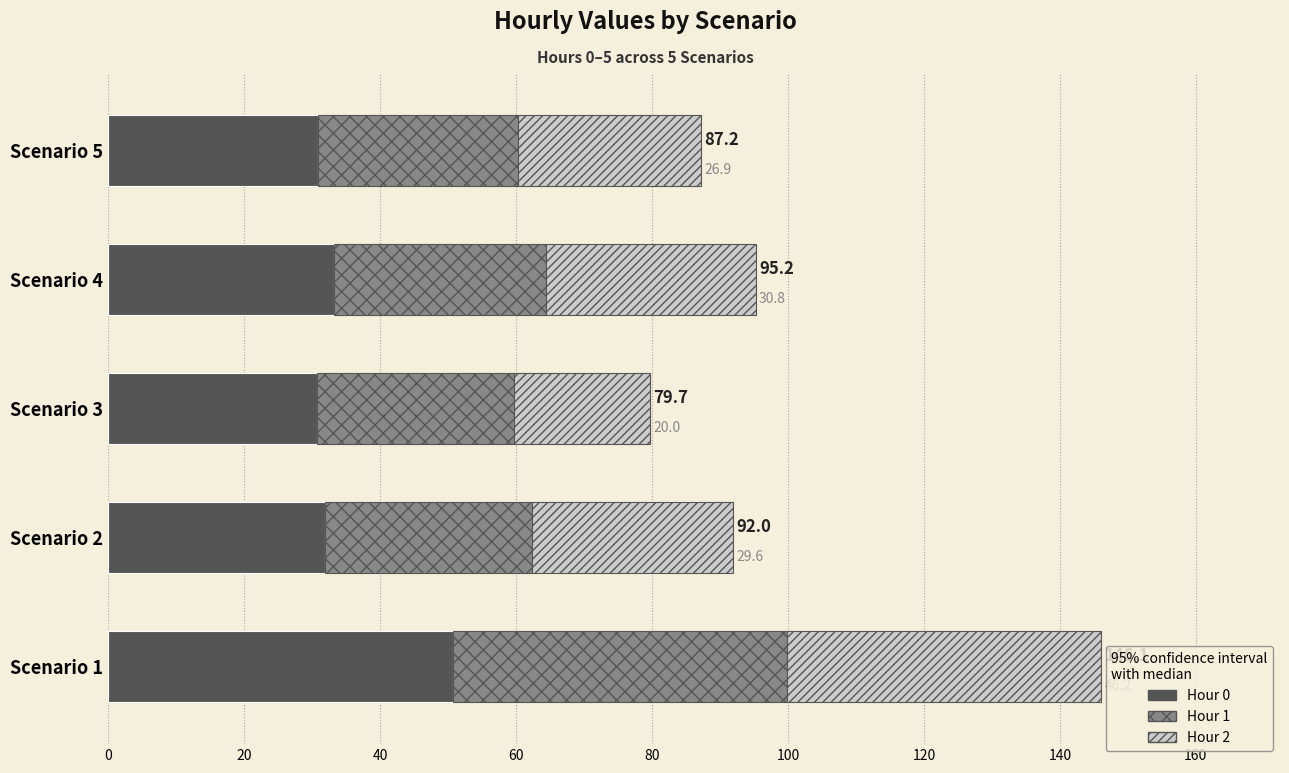

Is it true that Hour 0 equals 11.1 at Scenario 1?

False